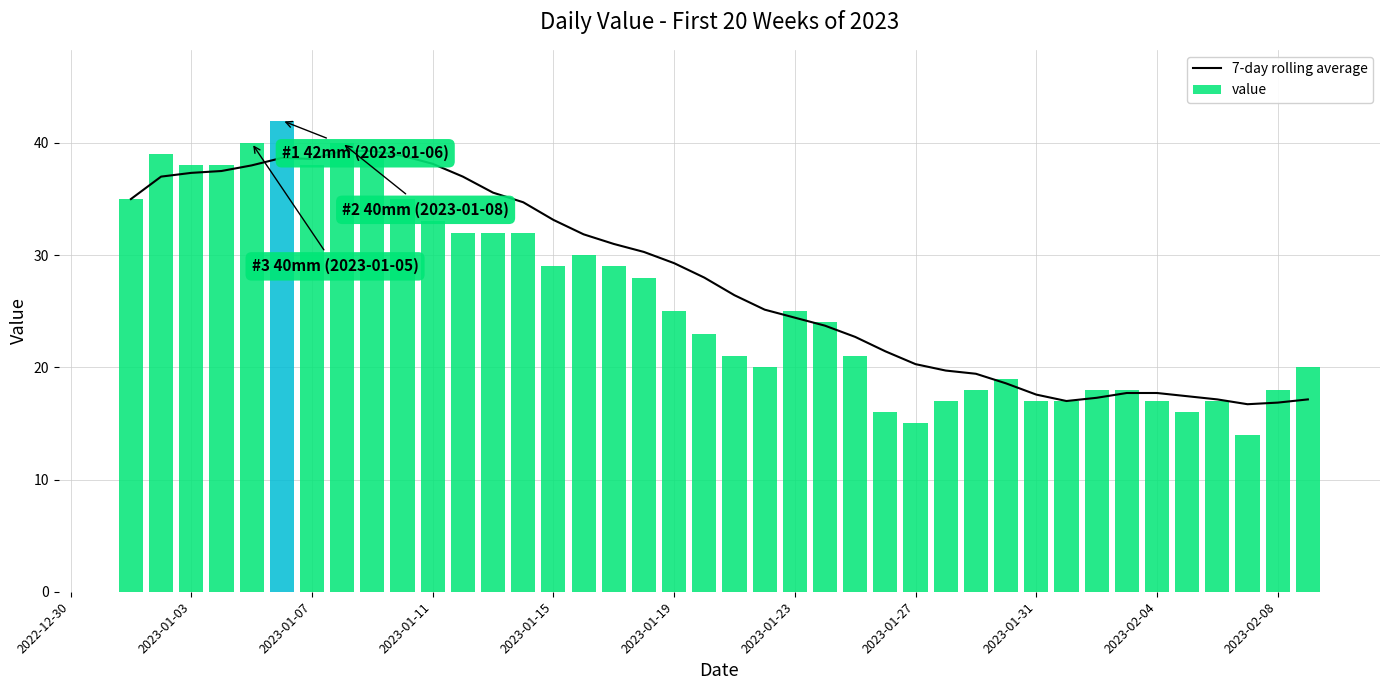

What is the lowest value of the value series?

14